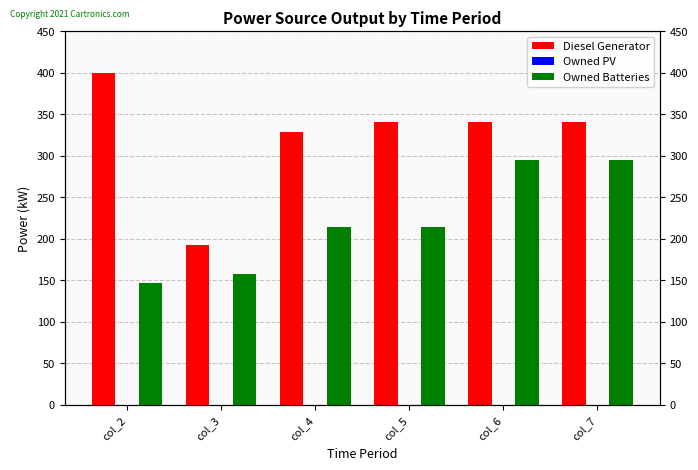

What is the sum of the Owned Batteries values at col_5 and col_7?

509